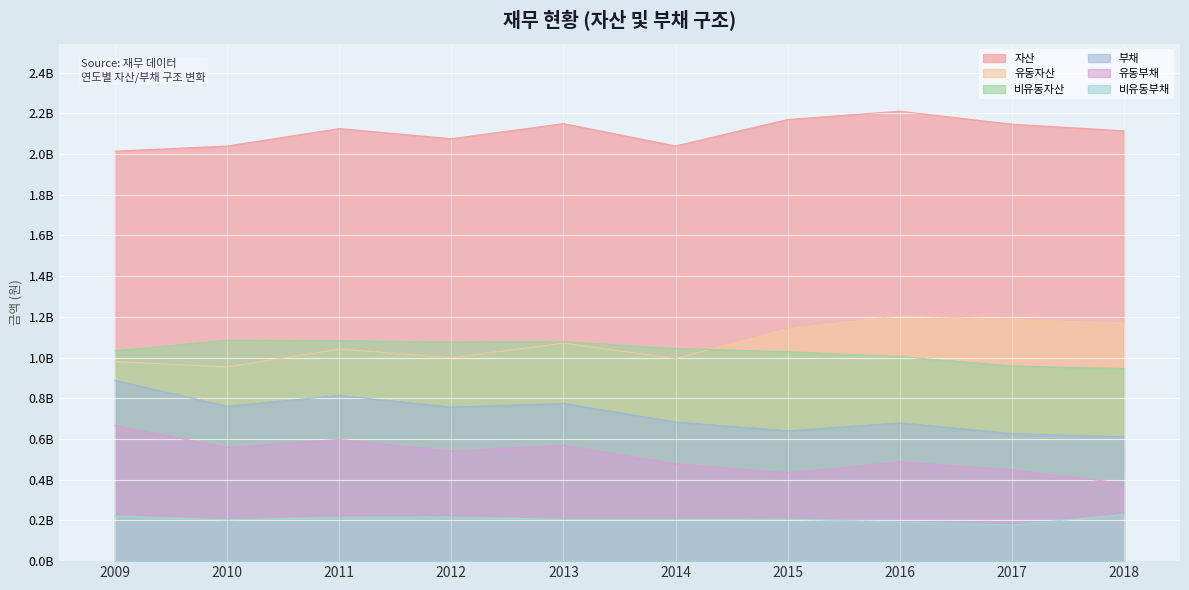

Which series changed the most between 2012 and 2015?

유동자산